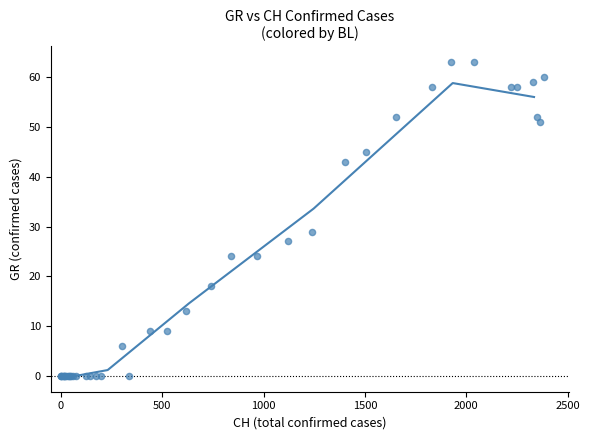

What Y value in the scatter plot is closest to 31?

29